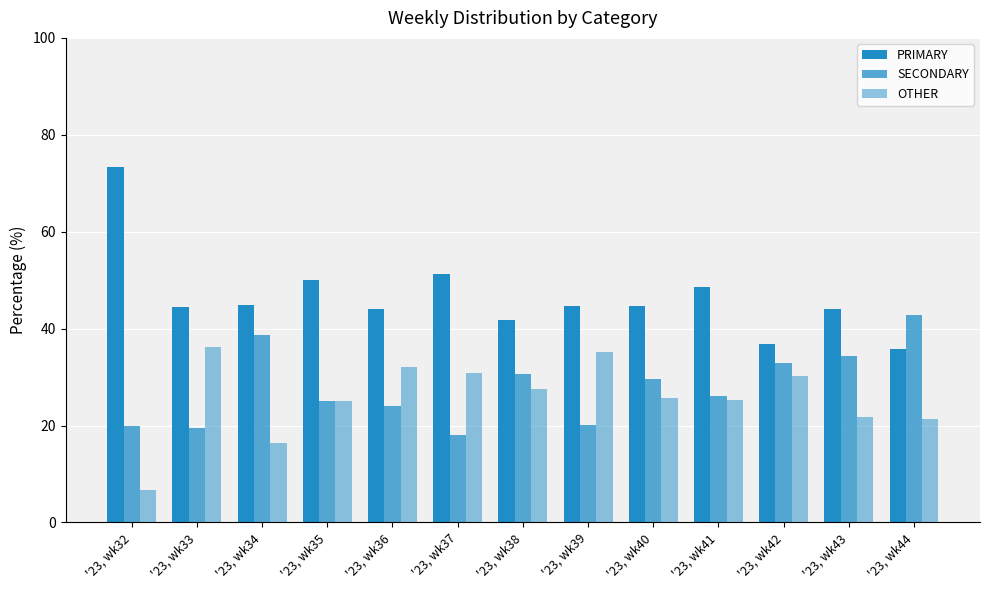

What is the value of the SECONDARY bar at the 11th from the left?

32.9